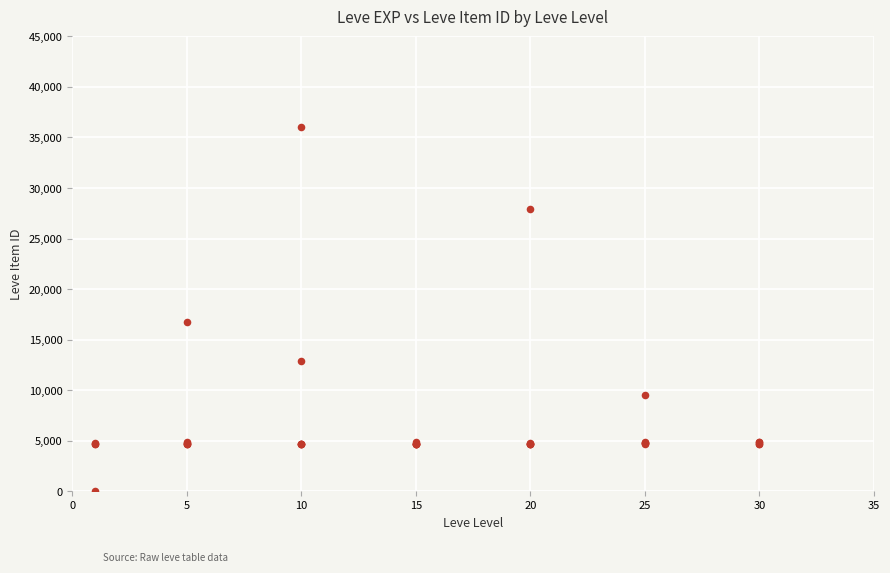

What Y value in the scatter plot is closest to 18031?

16734